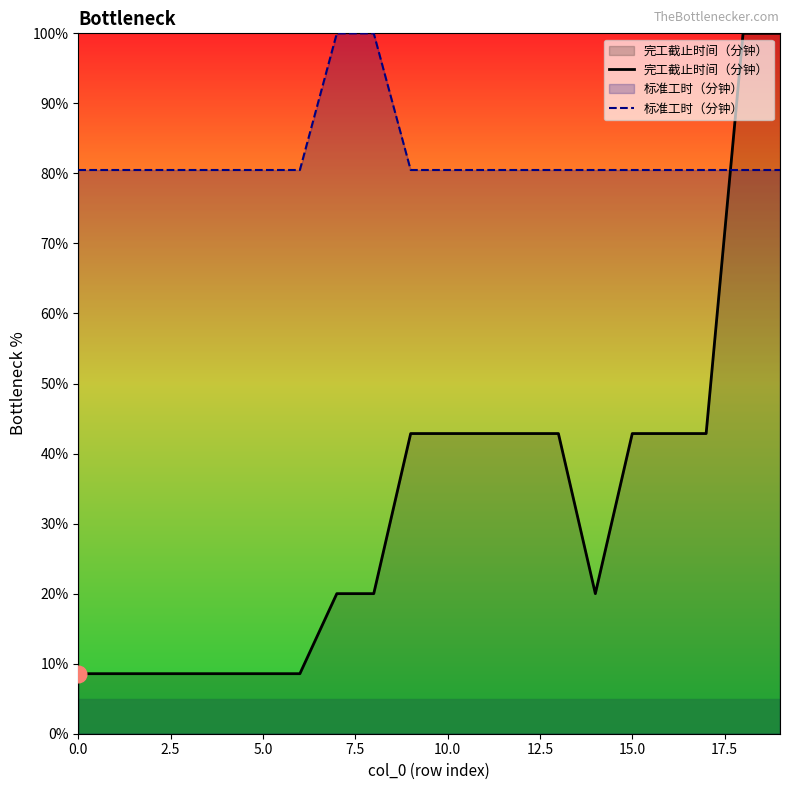

Between 15 and 19, which series saw the biggest shift?

完工截止时间（分钟）